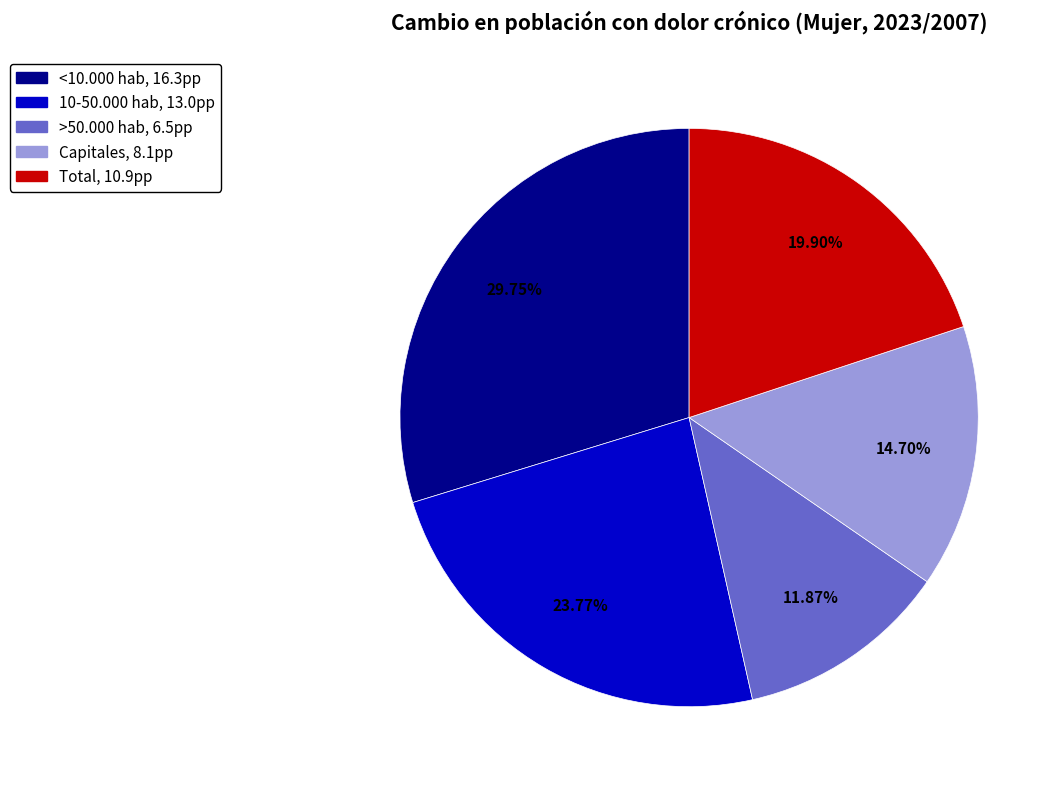

How many slices are in this pie chart?

5